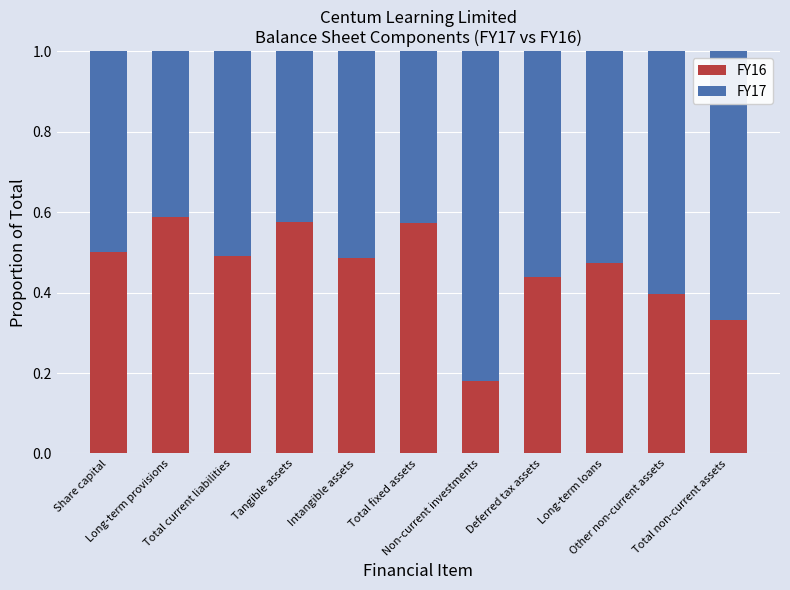

Count the FY16 values in the range 0 to 1.

11